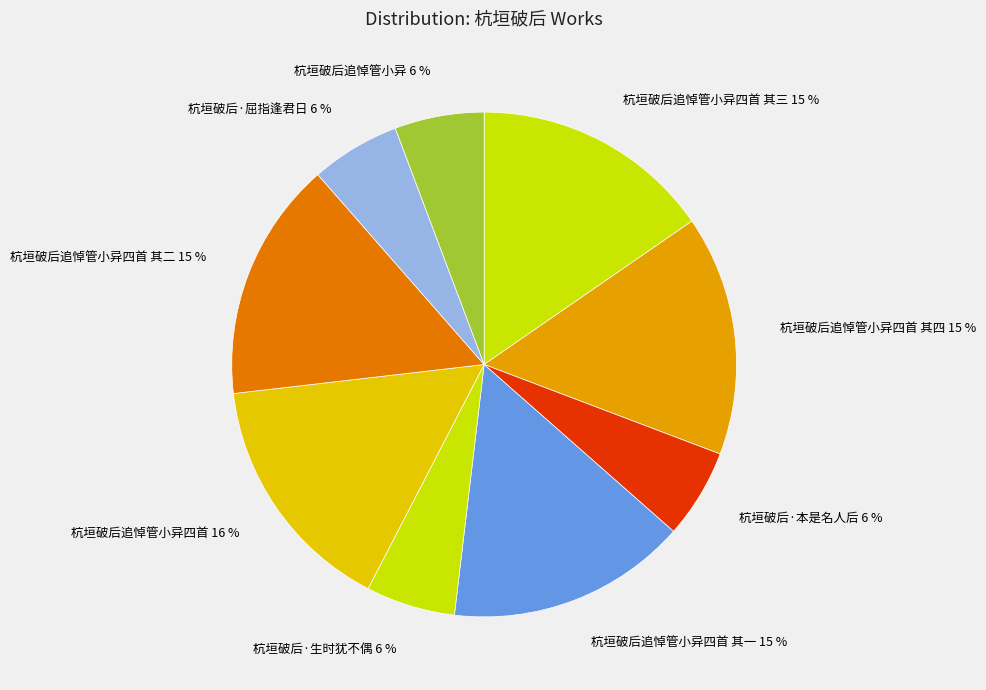

To the nearest percent, what portion does 杭垣破后追悼管小异 represent?

6%